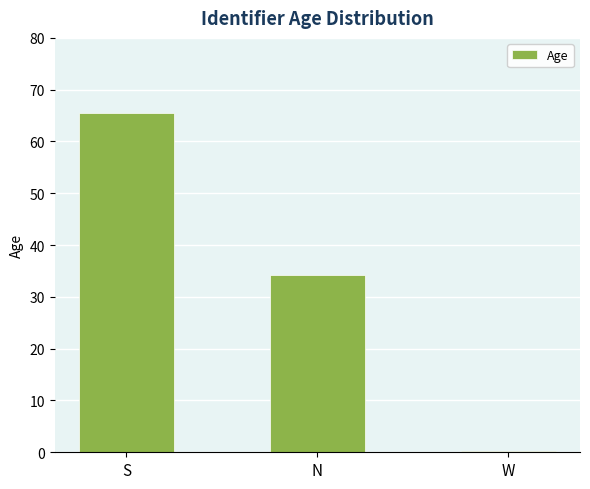

Reading right to left, what are all the values shown in this chart?

0.3	34.1	65.6